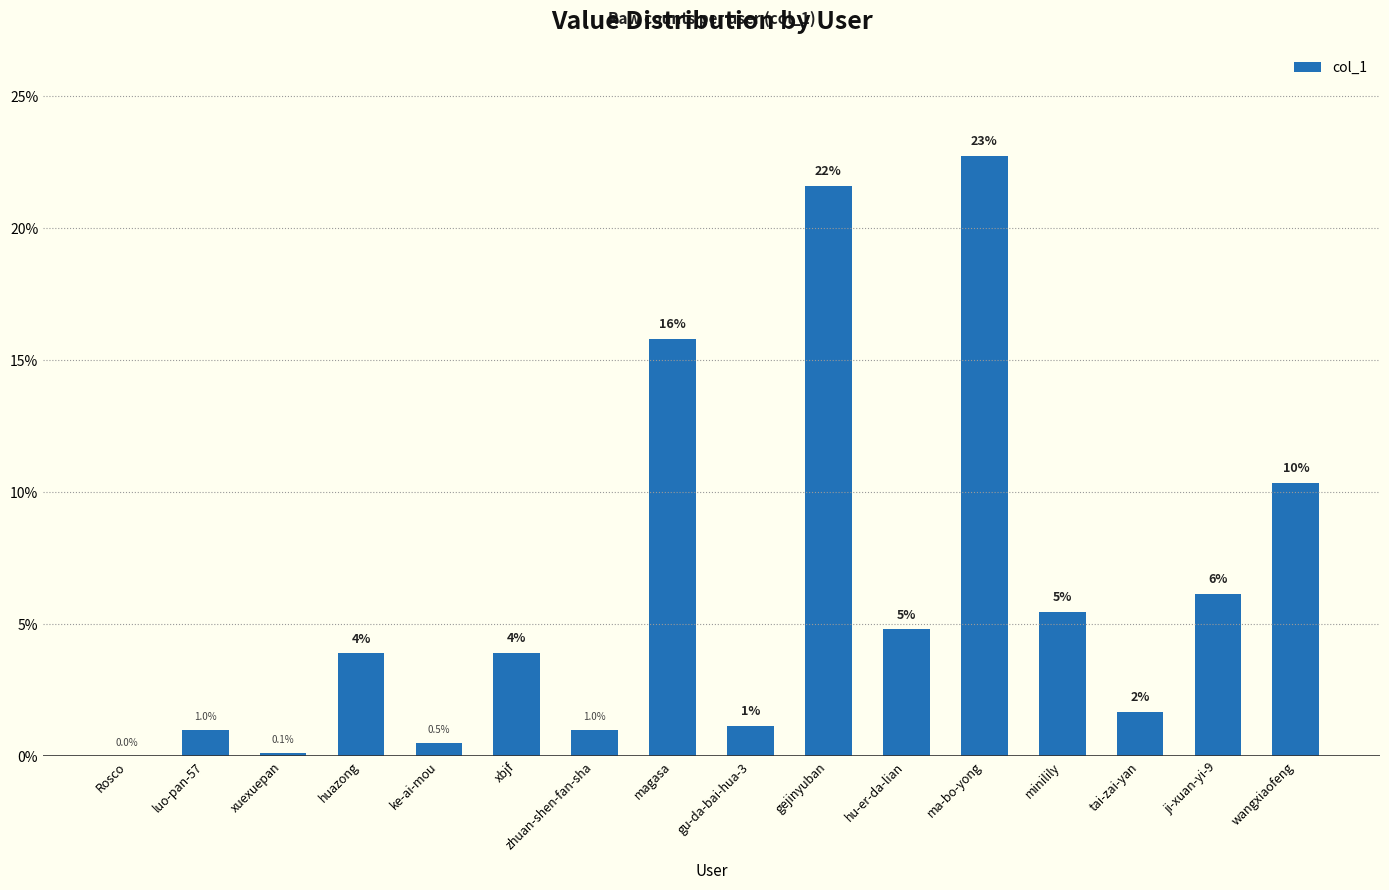

What is the average value?

6.2